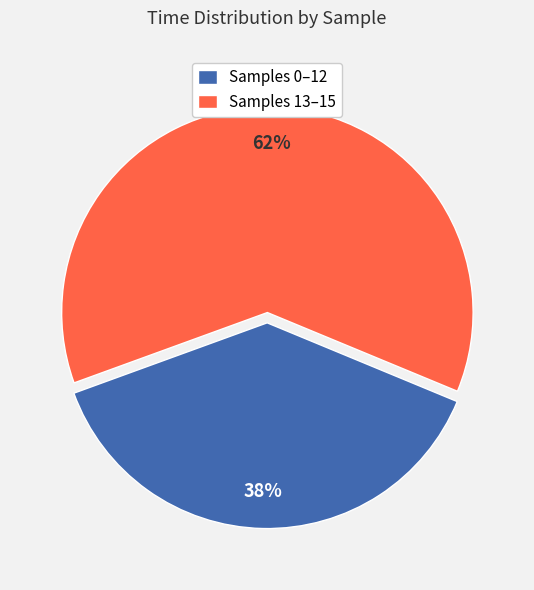

To the nearest percent, what percentage of the pie is Samples 0–12?

38%